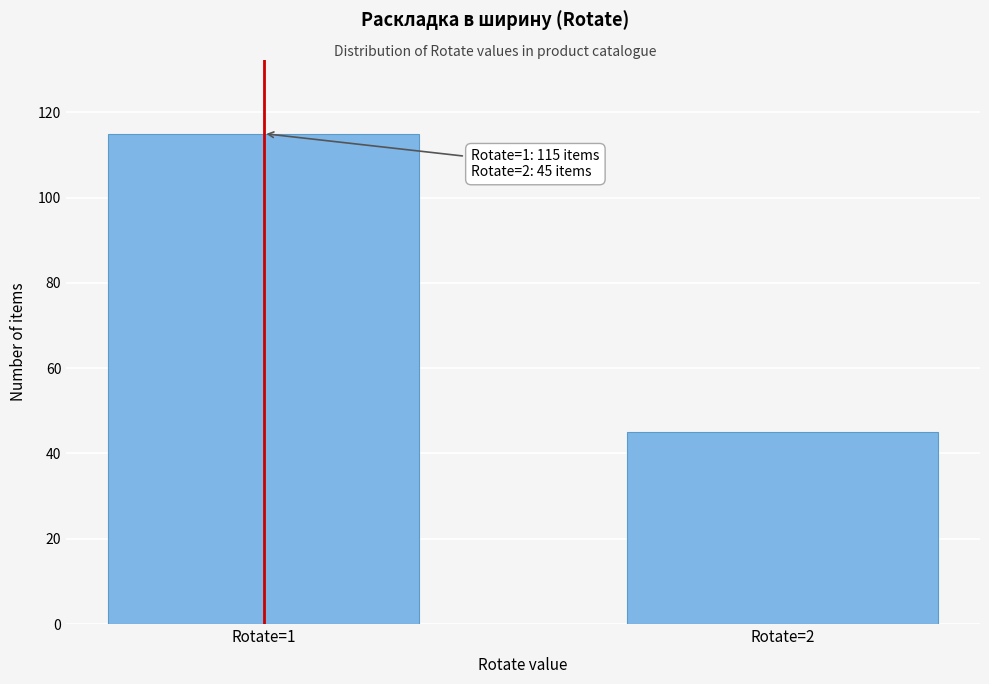

Reading left to right, what are all the values shown in this chart?

Rotate=1=115	Rotate=2=45